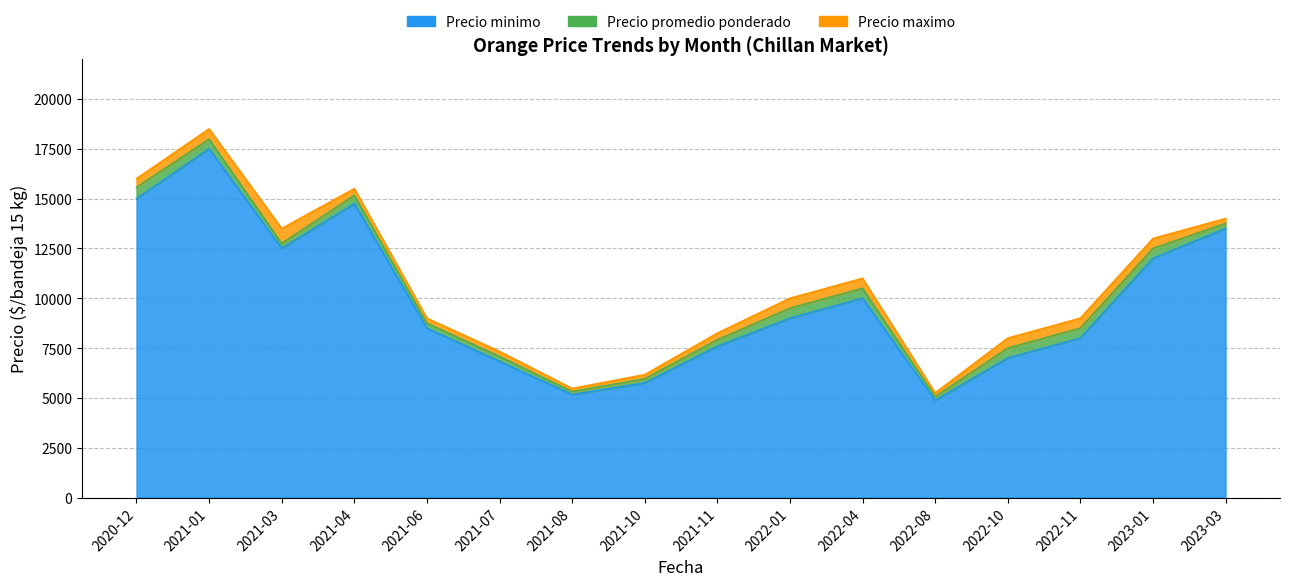

Reading left to right, transcribe all the data shown in this chart.

Precio minimo: 2020-12=15000	2021-01=17500	2021-03=12500	2021-04=14750	2021-06=8500	2021-07=6833	2021-08=5167	2021-10=5750	2021-11=7583	2022-01=9000	2022-04=10000	2022-08=4875	2022-10=7000	2022-11=8000	2023-01=12000	2023-03=13500
Precio promedio ponderado: 2020-12=15571	2021-01=17982	2021-03=12750	2021-04=15167	2021-06=8750	2021-07=7083	2021-08=5319	2021-10=5958	2021-11=7917	2022-01=9500	2022-04=10500	2022-08=5063	2022-10=7500	2022-11=8500	2023-01=12500	2023-03=13750
Precio maximo: 2020-12=16000	2021-01=18500	2021-03=13500	2021-04=15500	2021-06=9000	2021-07=7333	2021-08=5475	2021-10=6167	2021-11=8250	2022-01=10000	2022-04=11000	2022-08=5250	2022-10=8000	2022-11=9000	2023-01=13000	2023-03=14000